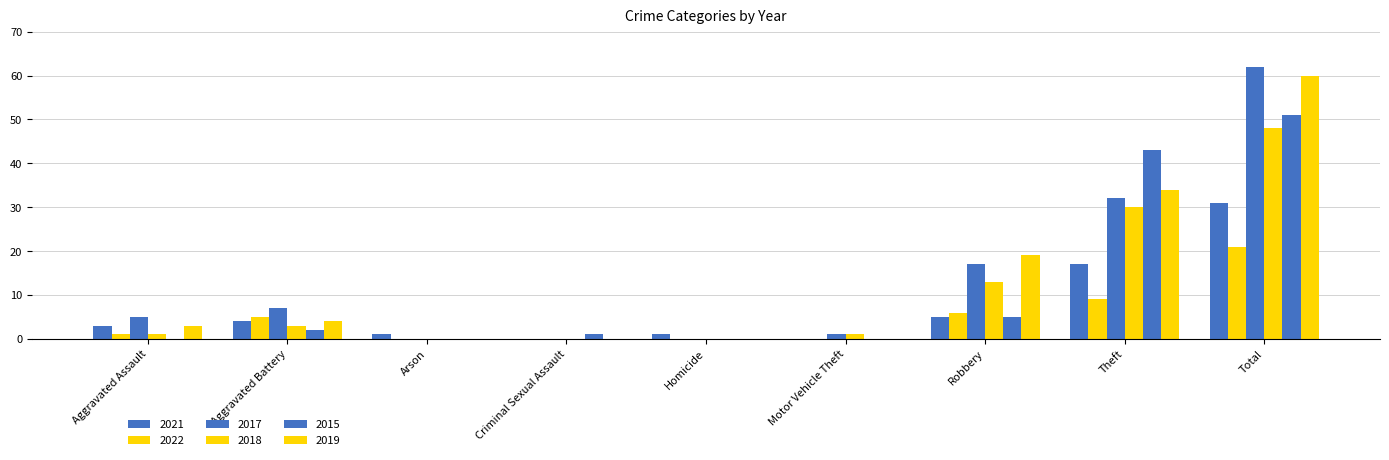

Is it true that 2015 equals 0 at Homicide?

True